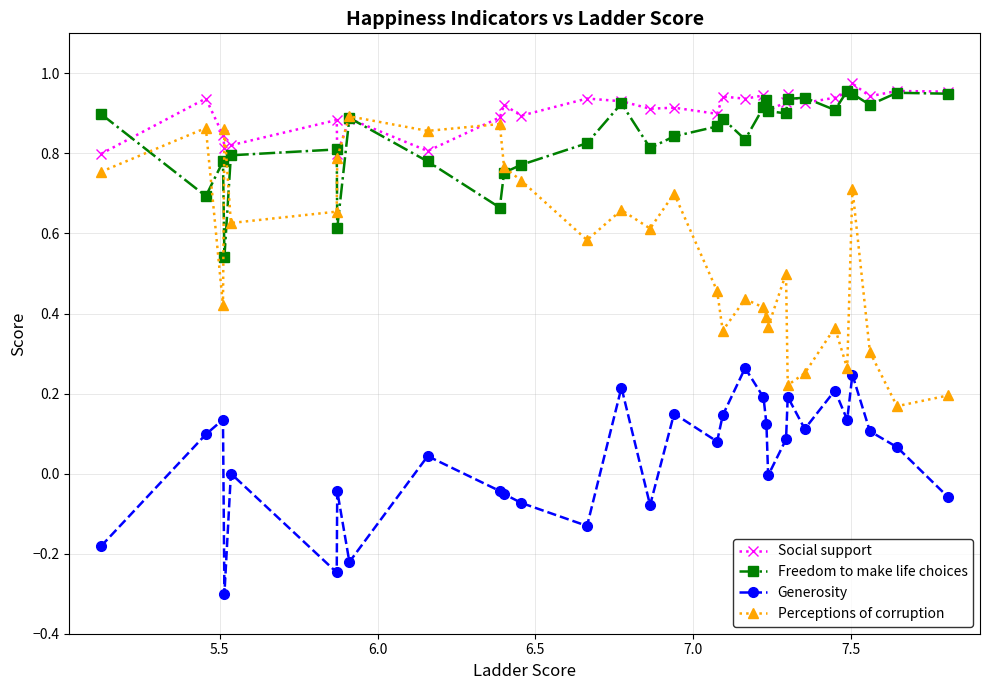

Which series has the widest spread of values?

Perceptions of corruption